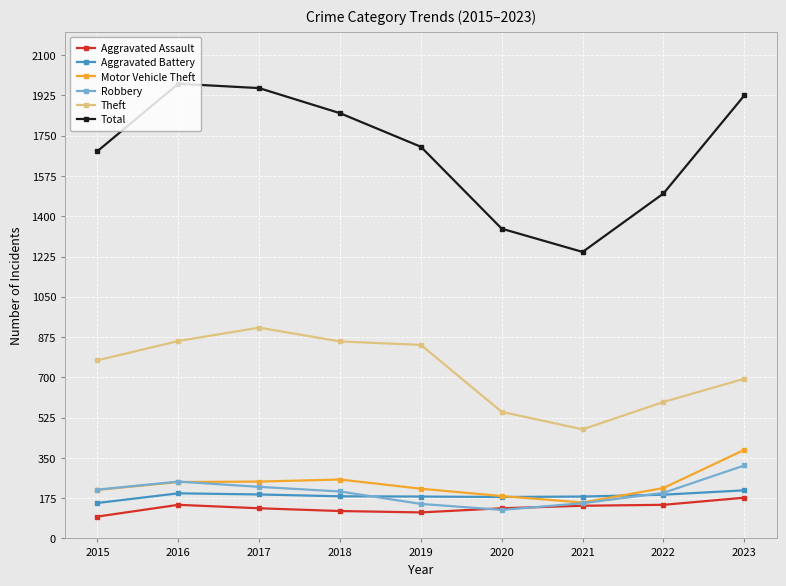

Where is the first local maximum for Theft?

2017